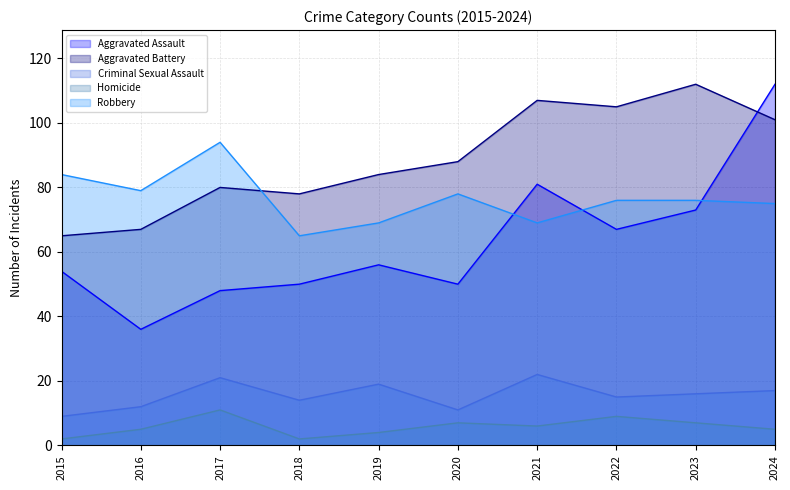

How many data points in Homicide are less than 6?

5